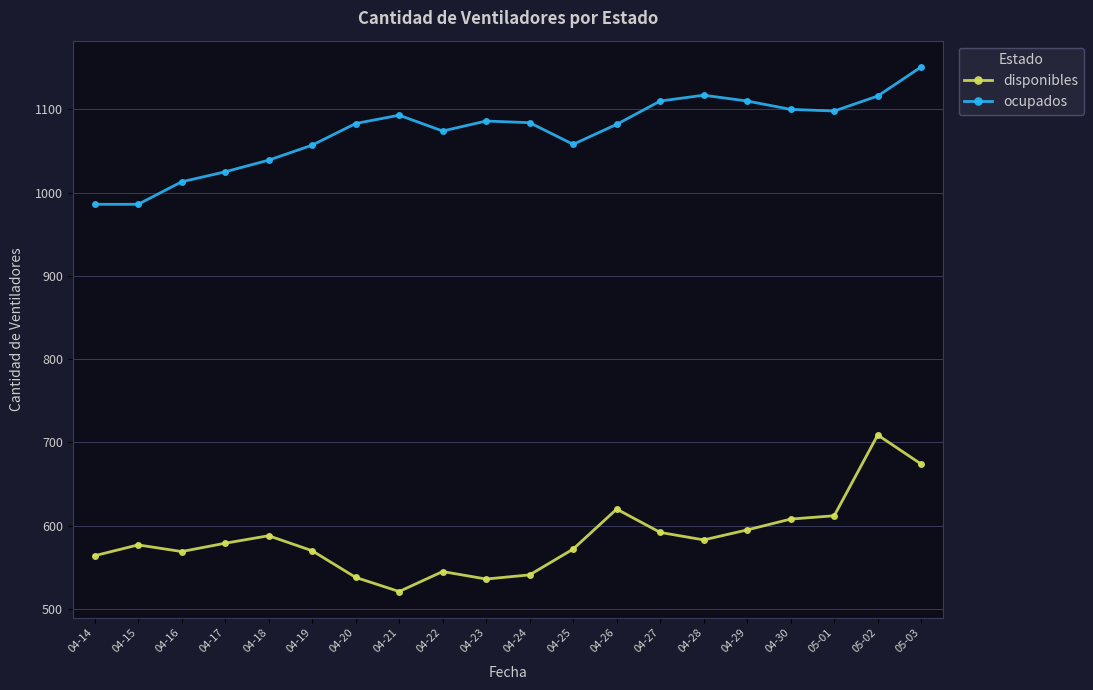

What is the minimum value for disponibles?

521